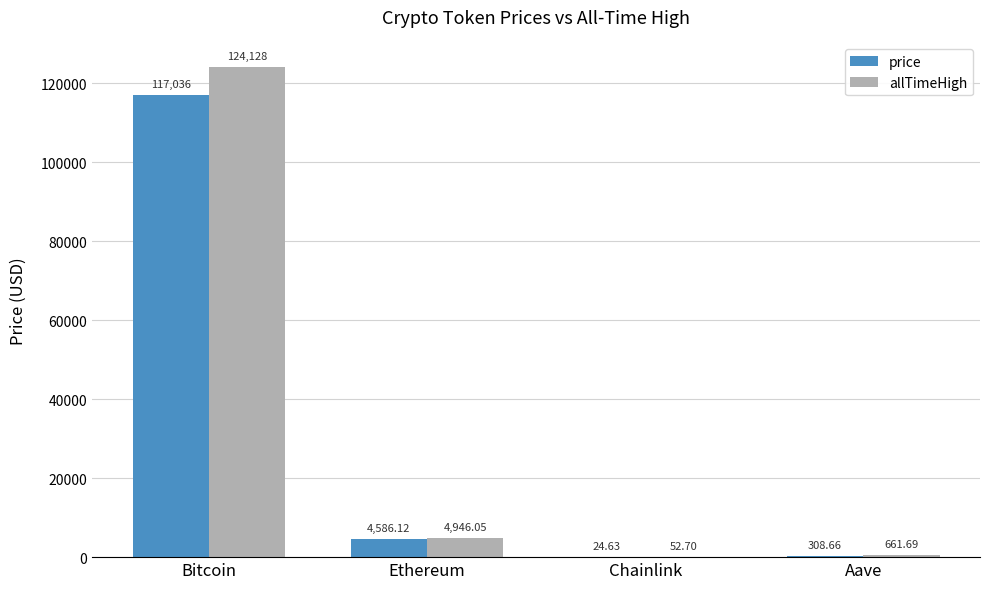

At which category is the sum across all series the highest?

Bitcoin